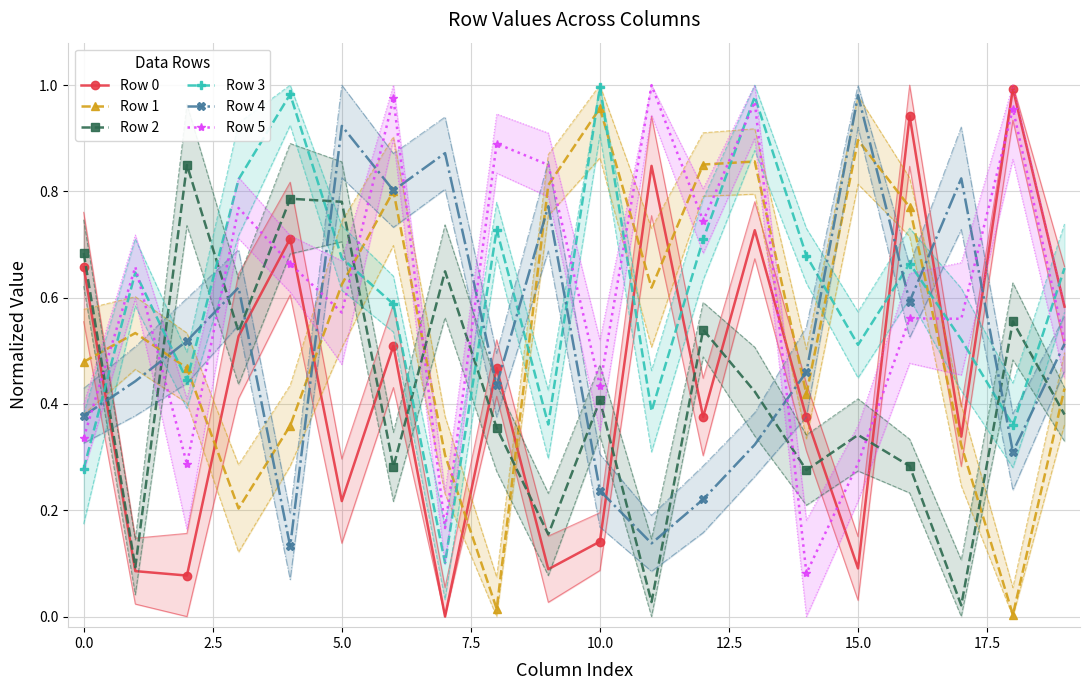

How many interior local peaks does the Row 4 series have?

6